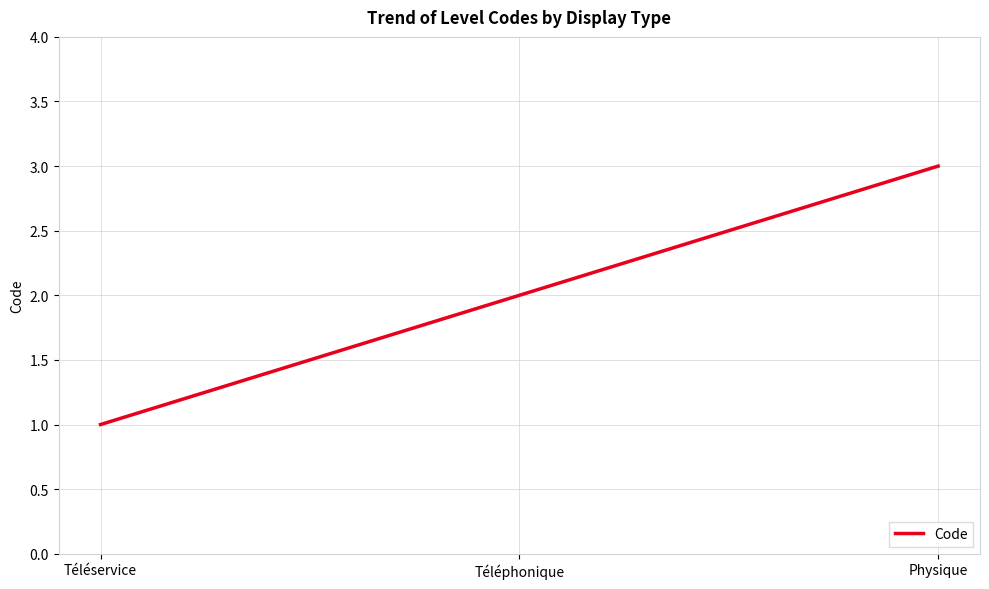

Rank the categories by value from lowest to highest.

Téléservice, Téléphonique, Physique